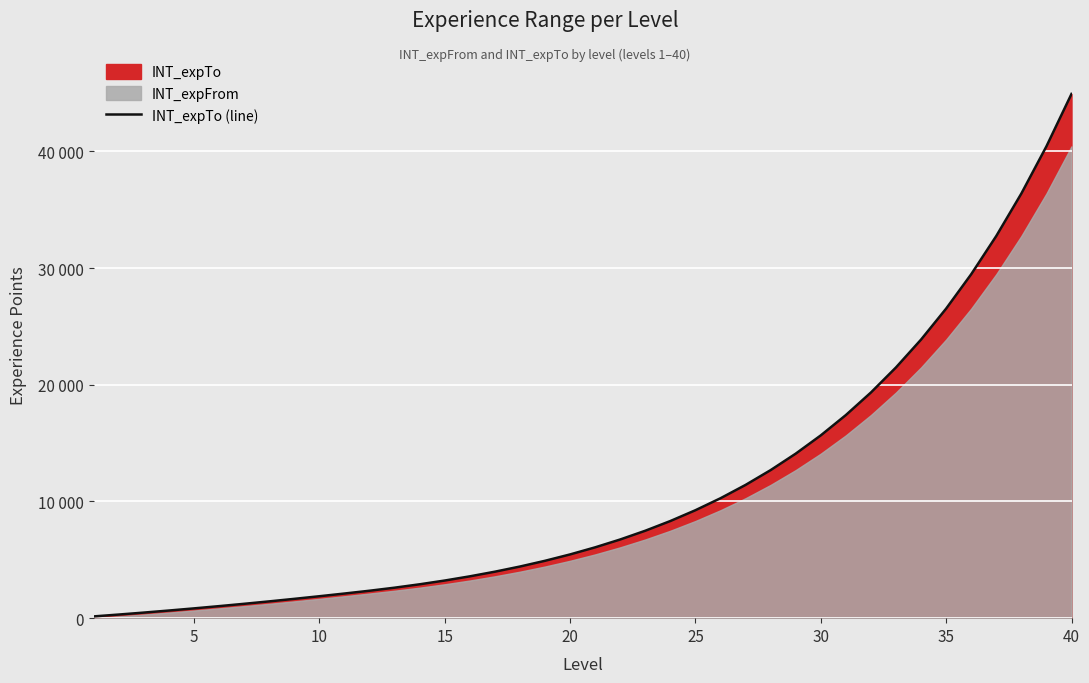

The chart shows a value of 53 at 0. True or false?

False